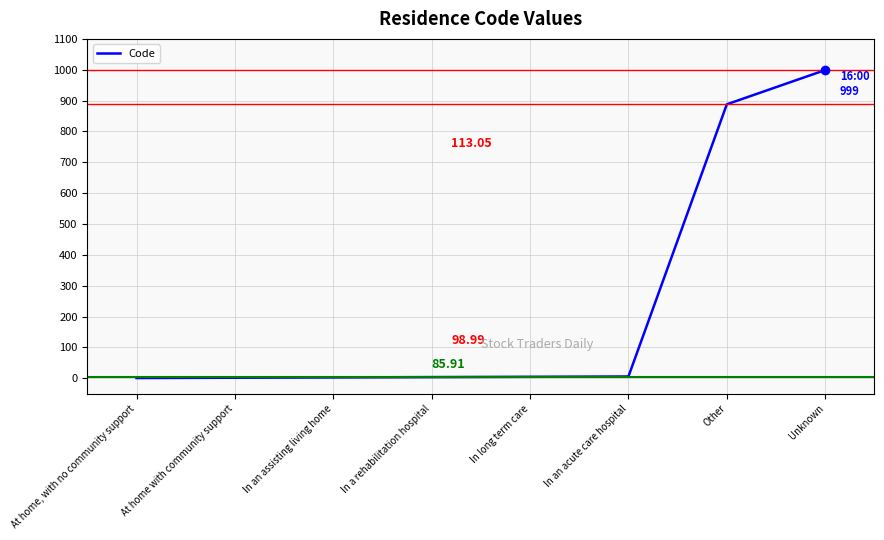

Which has a higher value, Other or At home, with no community support?

Other